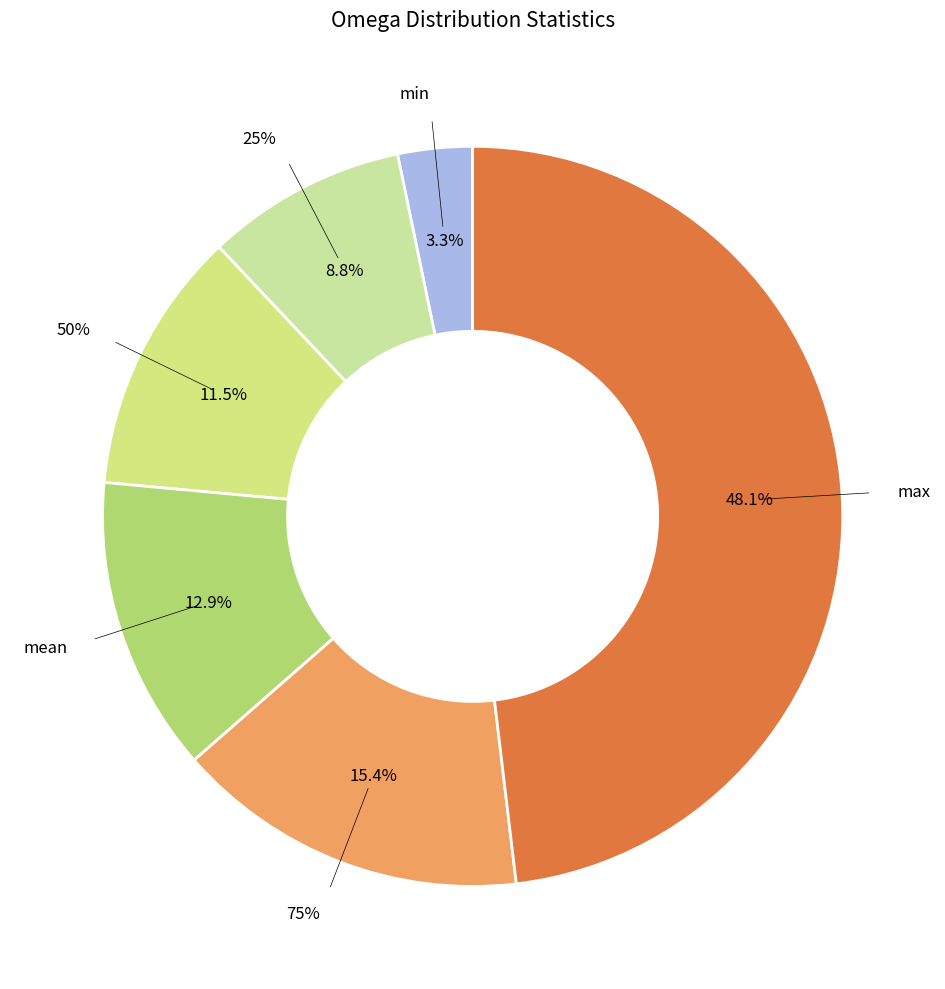

What is the change in value from 75% to max?

+0.9